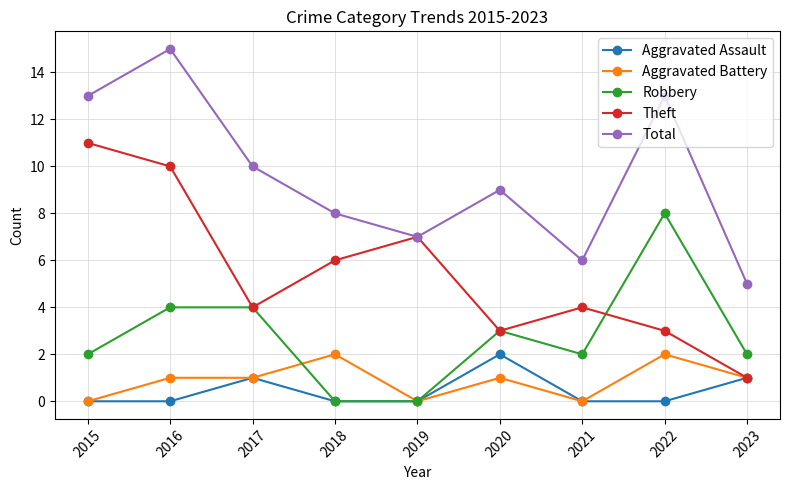

Does the chart display data point markers on the line(s)?

Yes